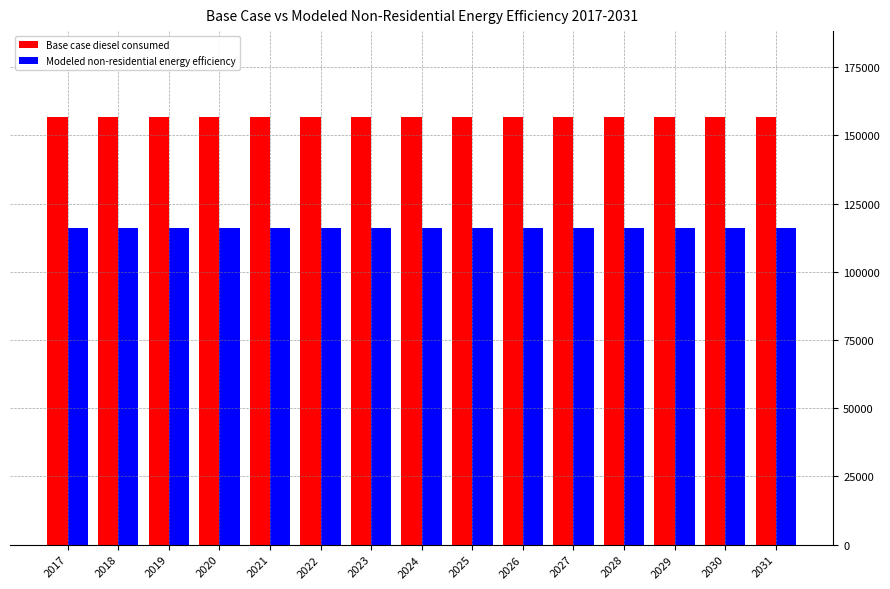

List the series in order of their peak value, highest first.

Base case diesel consumed, Modeled non-residential energy efficiency